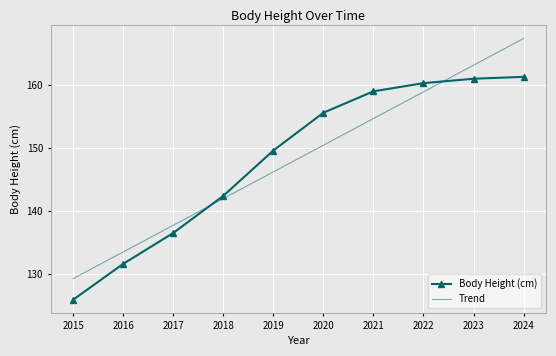

The value of Body Height (cm) at 2015 is 207.1. True or false?

False